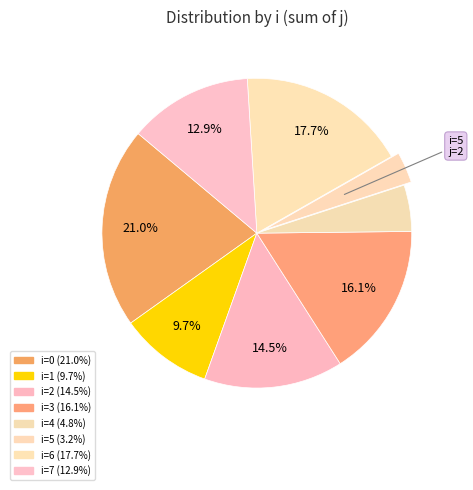

True or false: i=6 accounts for 18% of the total.

True